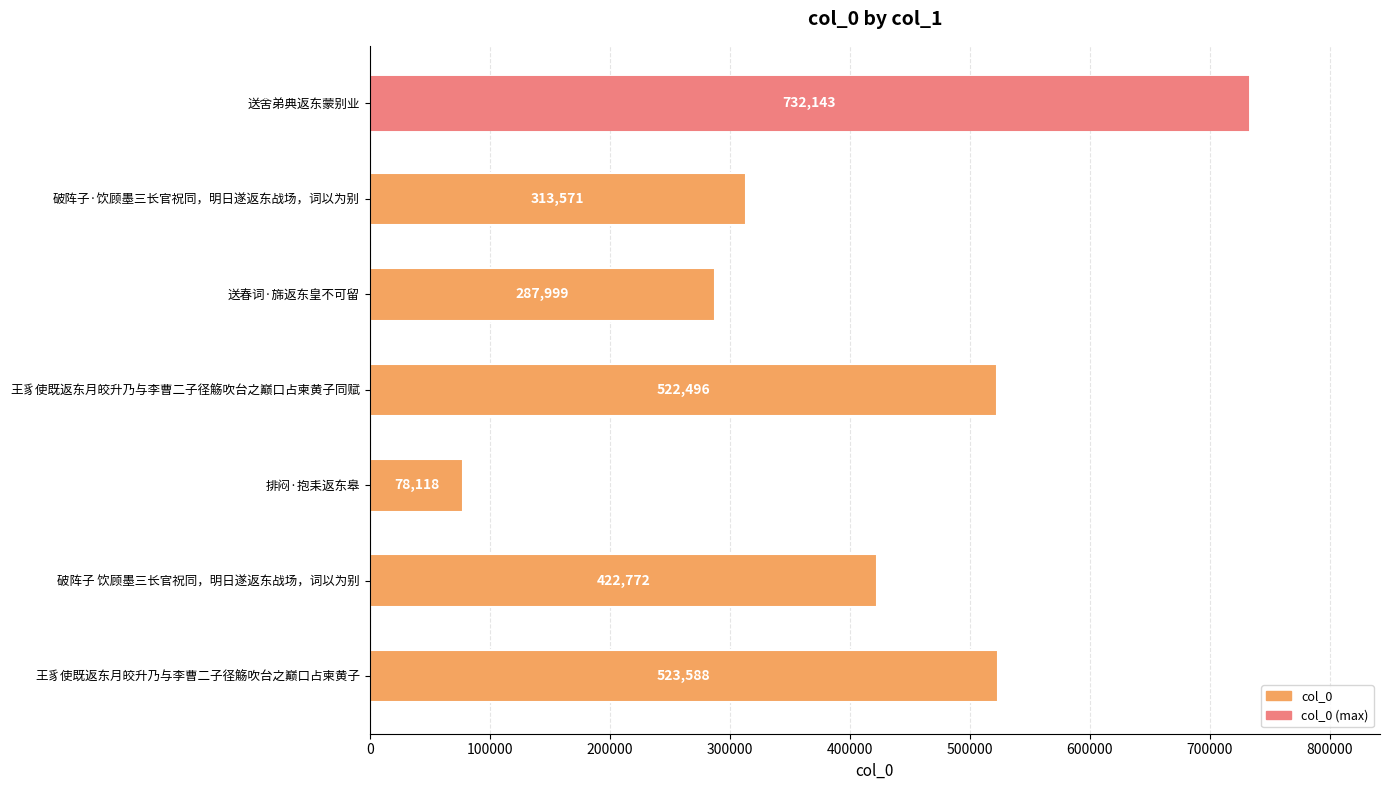

What is the difference between the second highest and minimum values?

445470